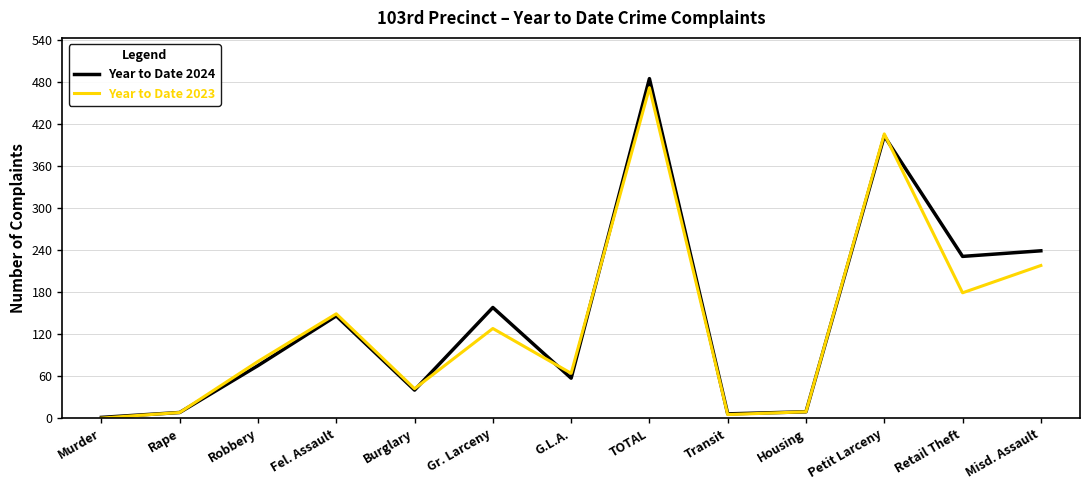

What is the lowest value of the Year to Date 2024 series?

1